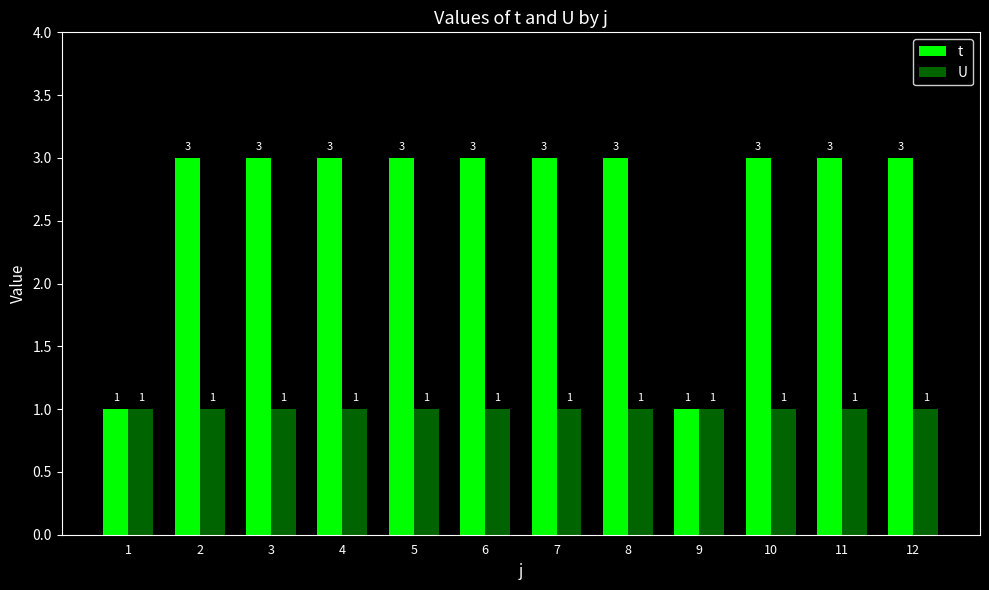

List the series in order of their overall mean, lowest first.

U, t